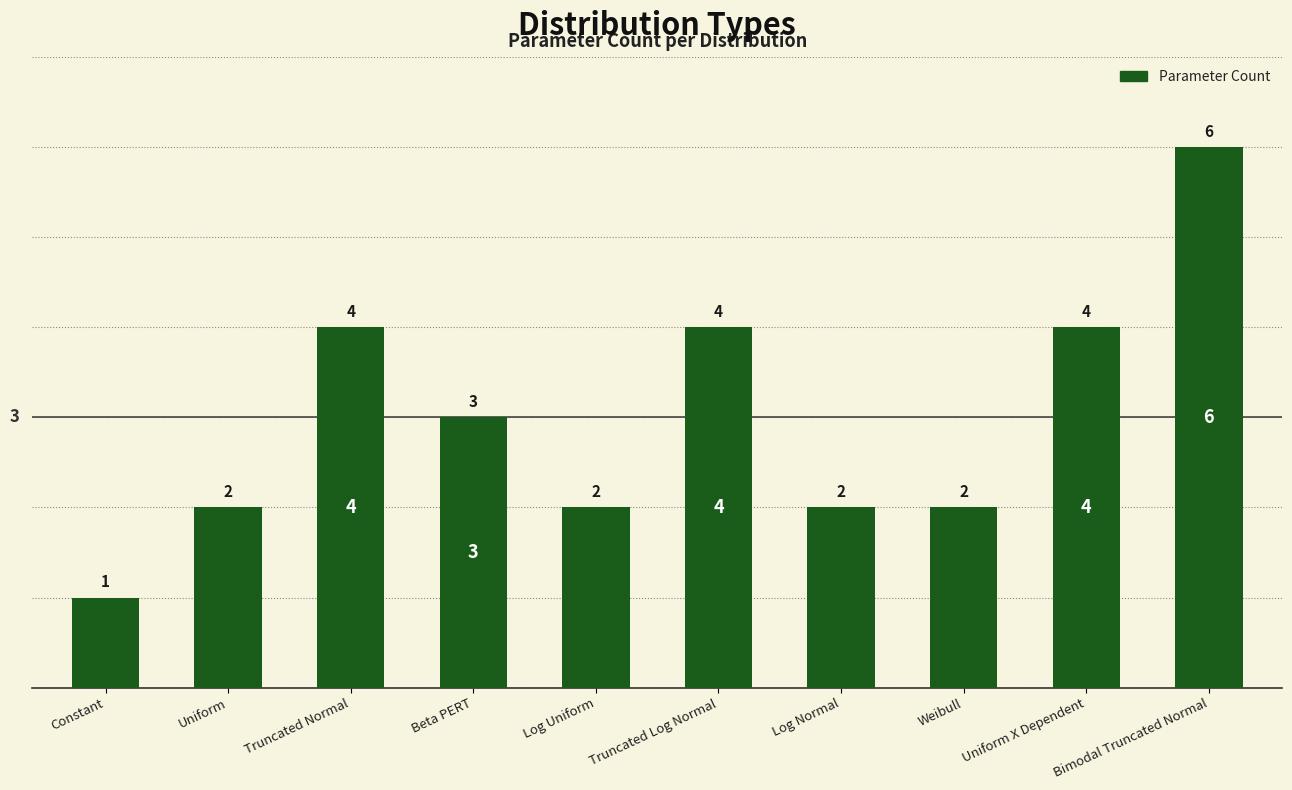

Count the values in the range 2 to 4.

8